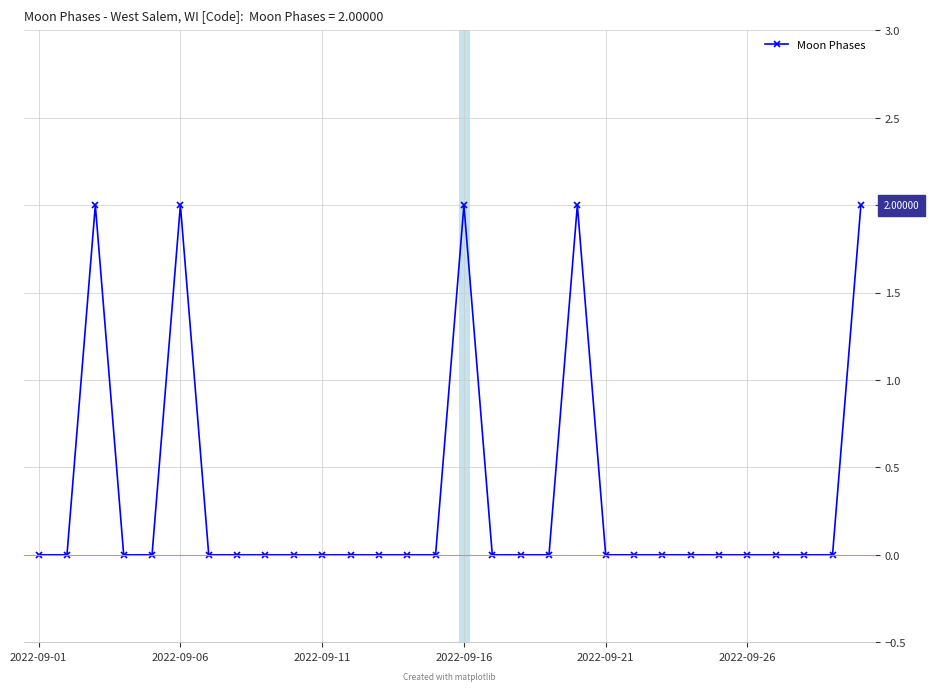

What is the sum of all values?

10